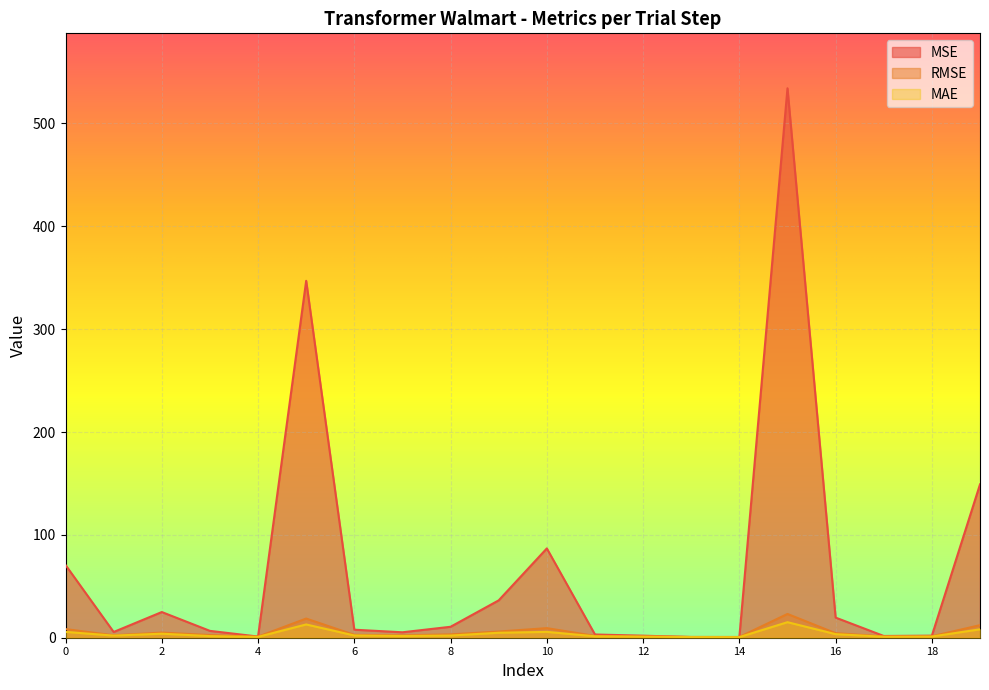

What are all the series names shown in the legend?

MSE, RMSE, MAE